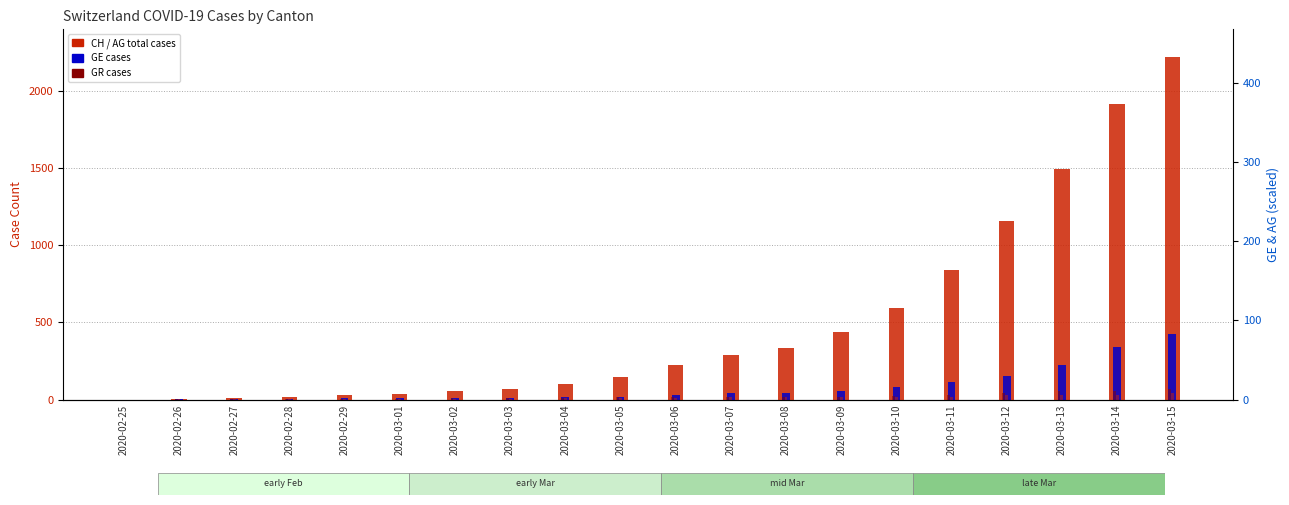

Between 2020-03-08 and 2020-03-12, which series saw the biggest shift?

CH total